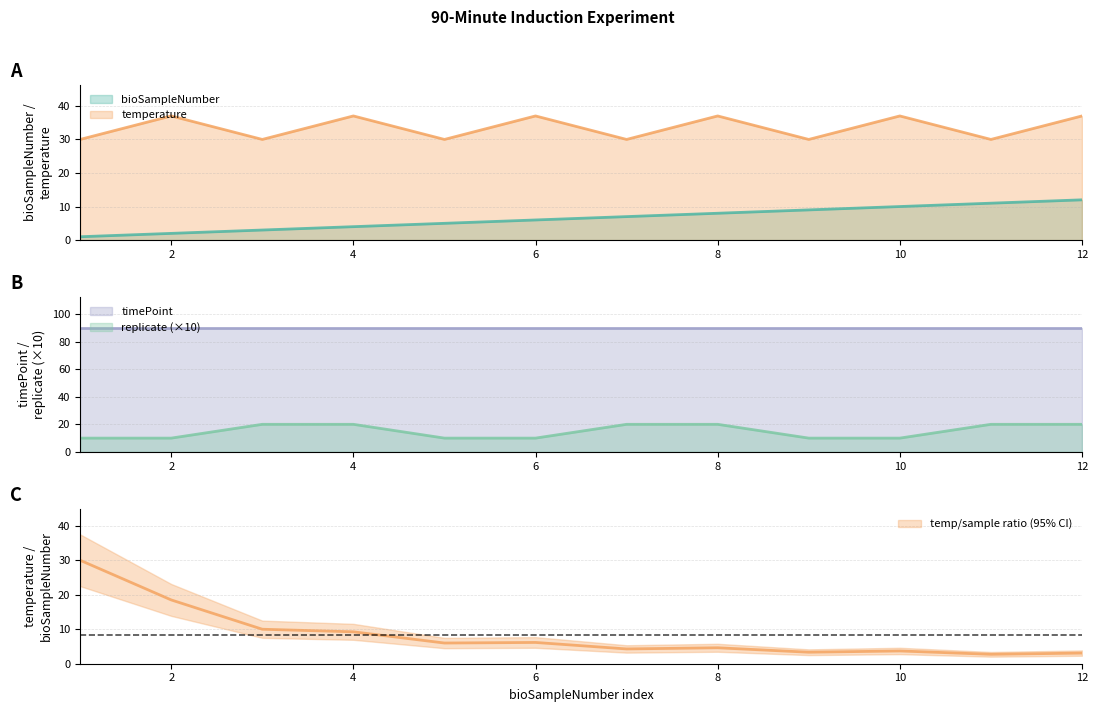

True or false: replicate (×10) has a value of 20 at 12.

True